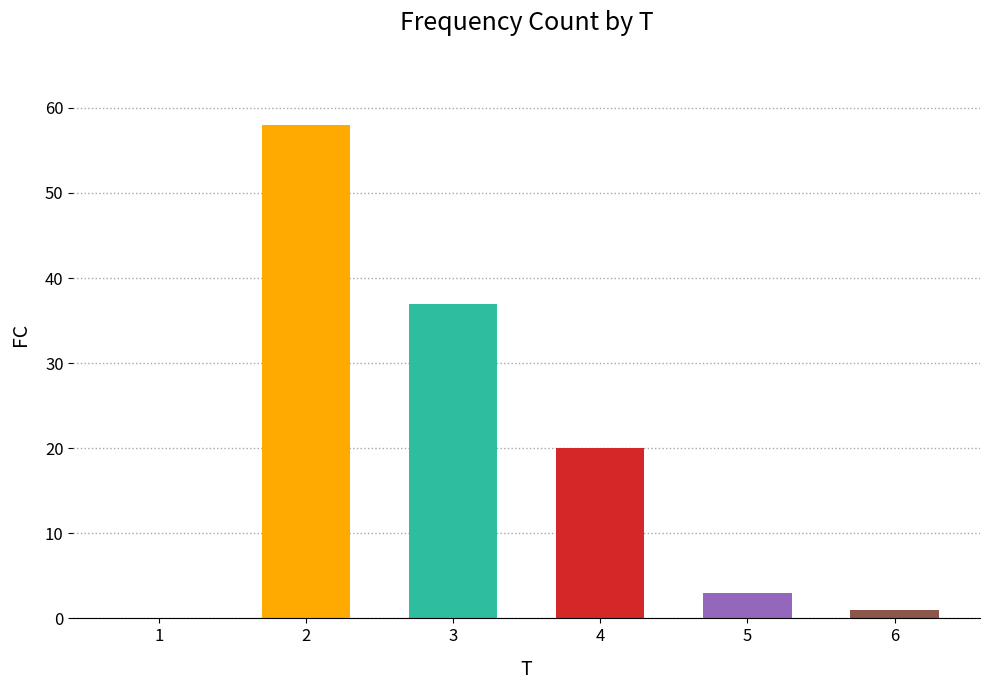

How many series are shown in this chart?

1